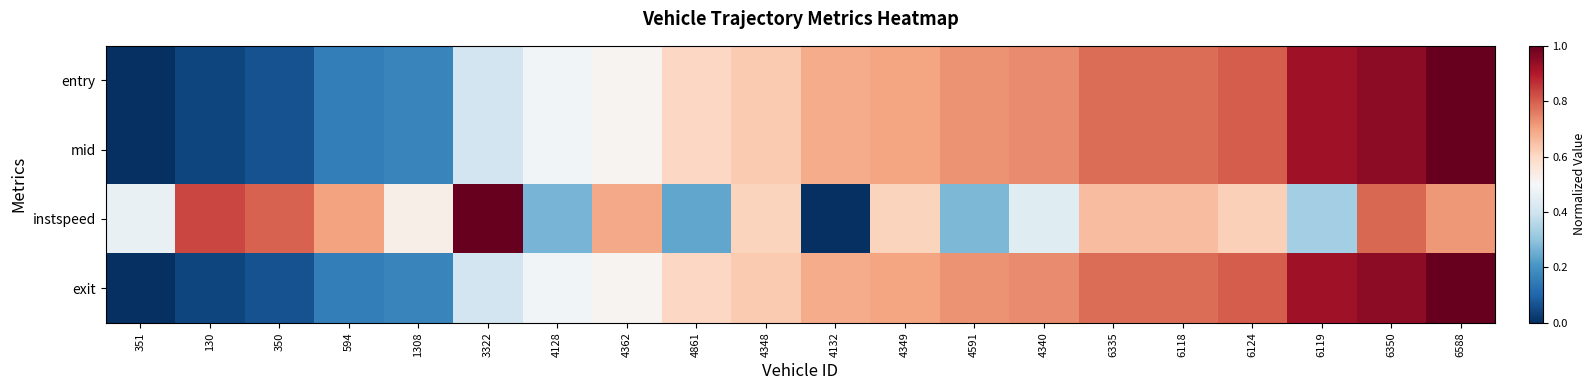

Between 4132 and 130, which is larger?

4132